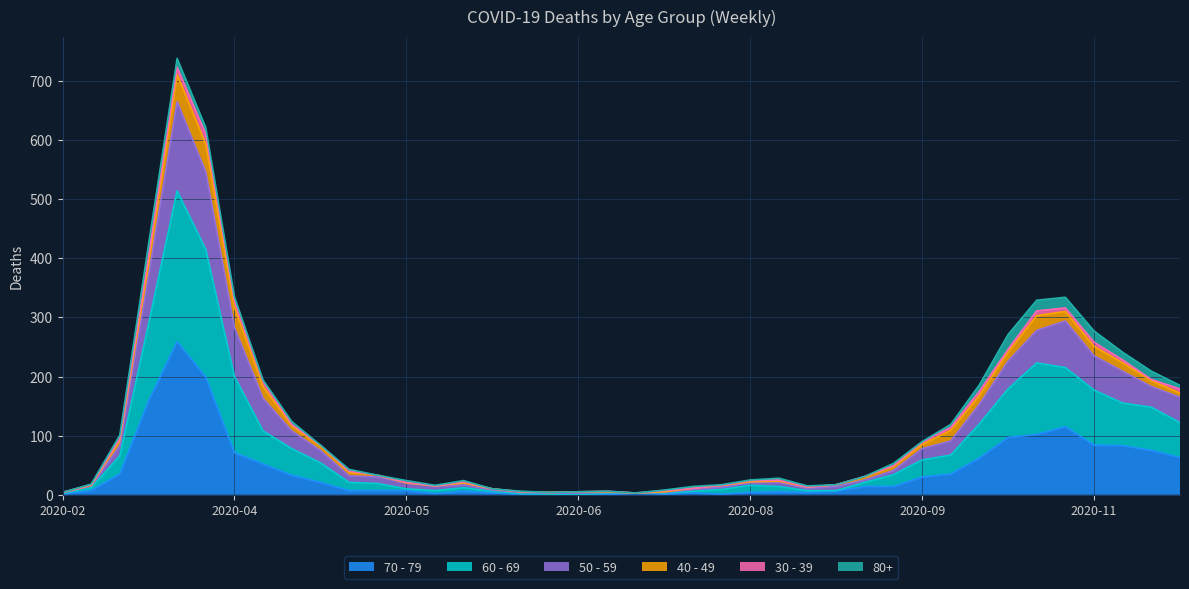

True or false: 60 - 69 and 50 - 59 intersect in this chart.

False